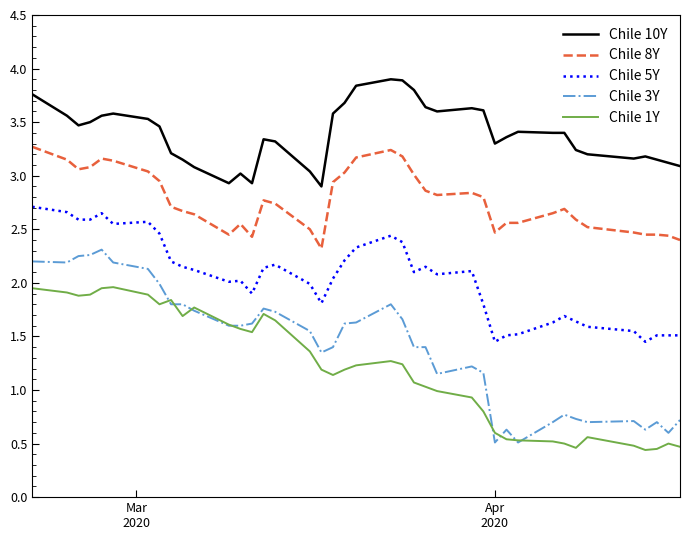

Is this an area chart (filled region under the line)?

No